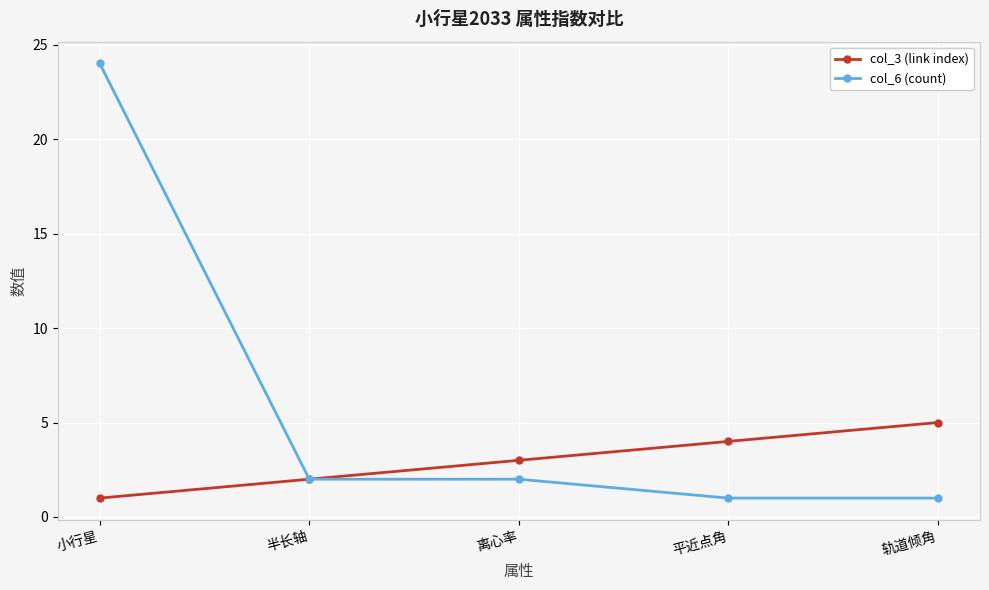

The col_3 (link index) series shows 1 at 小行星. True or false?

True